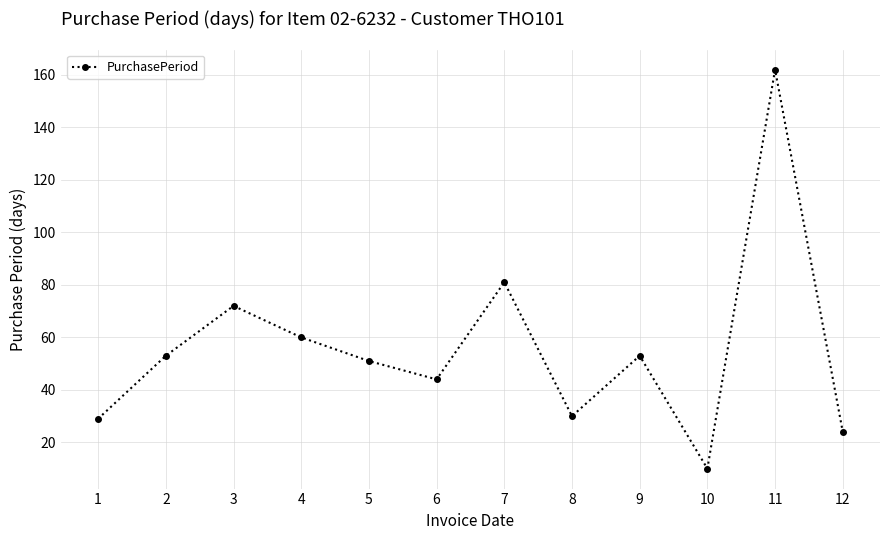

What is the greatest value displayed?

162